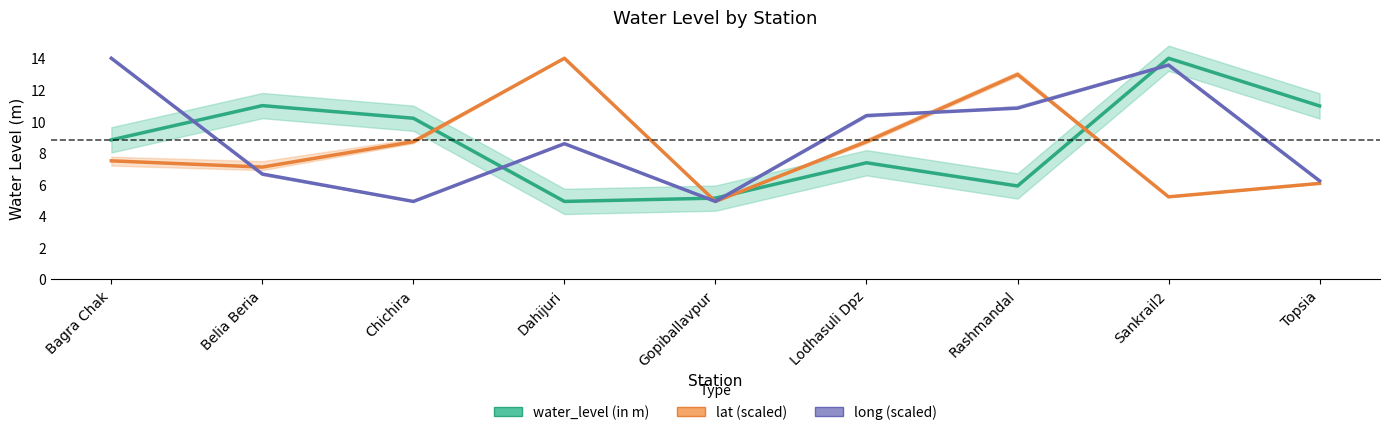

What is the difference between the maximum and minimum values in the lat (scaled) series?

9.1